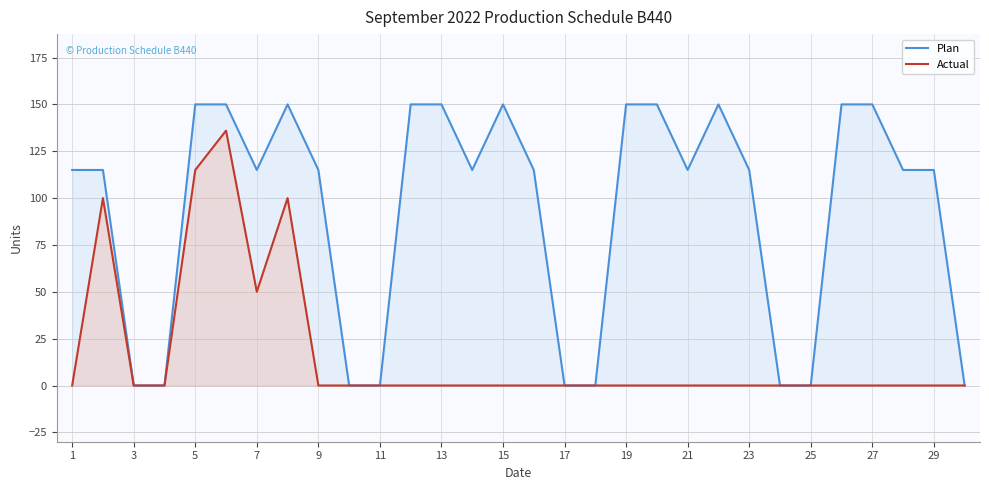

Which series changed the most between 7 and 23?

Actual